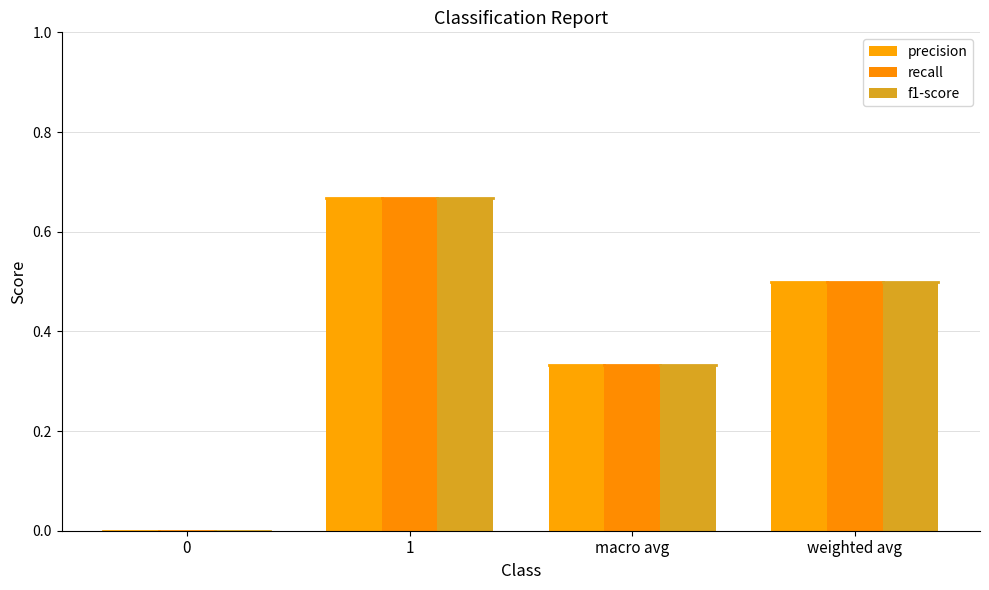

Are the bars horizontal?

No